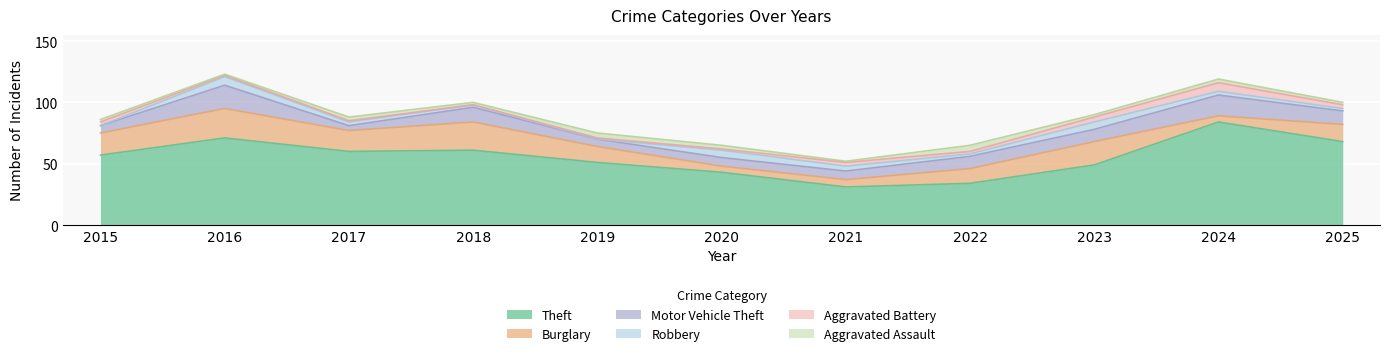

What are all the series names shown in the legend?

Theft, Burglary, Motor Vehicle Theft, Robbery, Aggravated Battery, Aggravated Assault